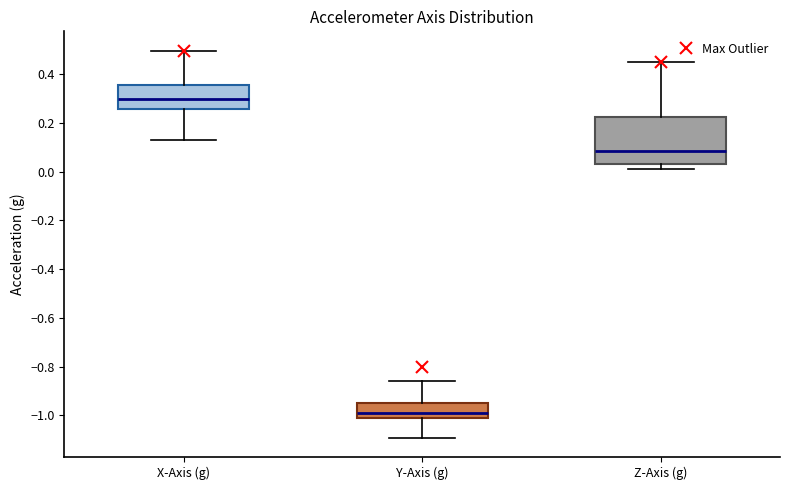

Where does the lower whisker of the box for Y-Axis (g) end on the y-axis? The values are not printed on the chart, so give them approximately, as read against the axis.

-1.10